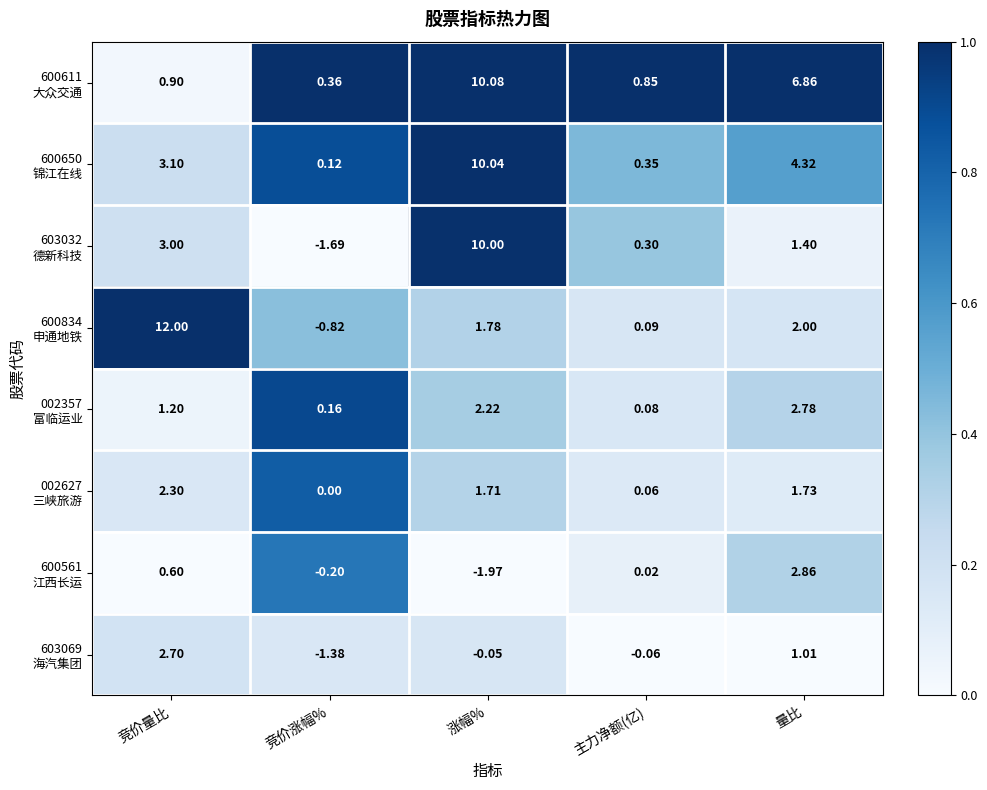

Which category has the highest value across all series?

竞价量比